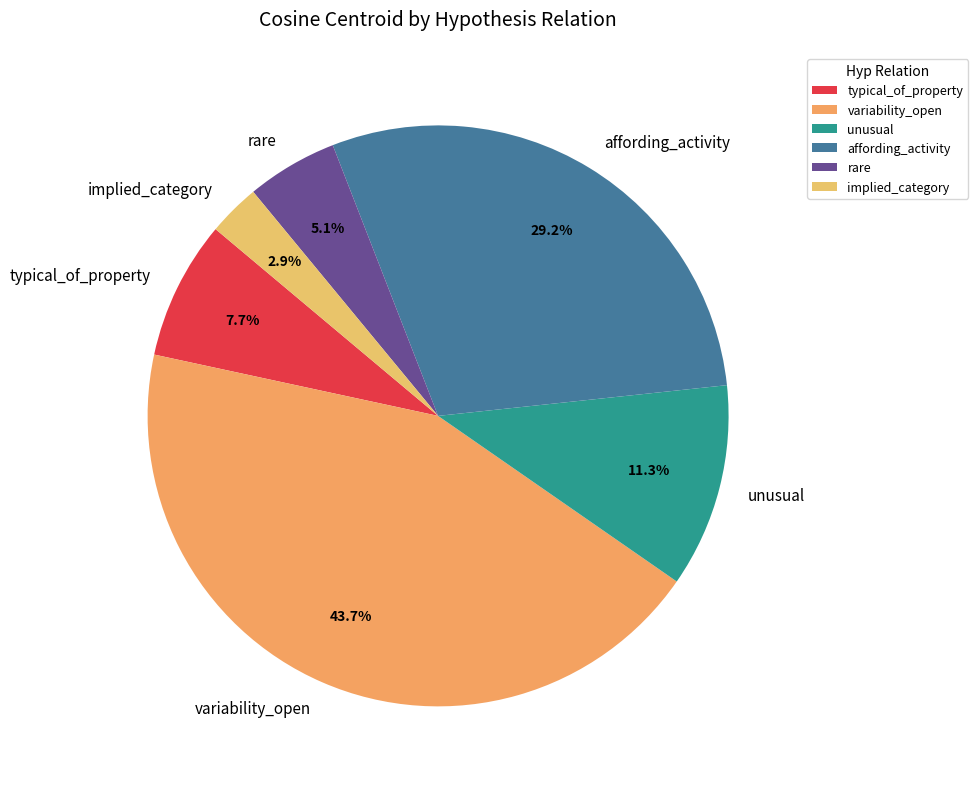

Is it true that typical_of_property is 1% of the pie?

False